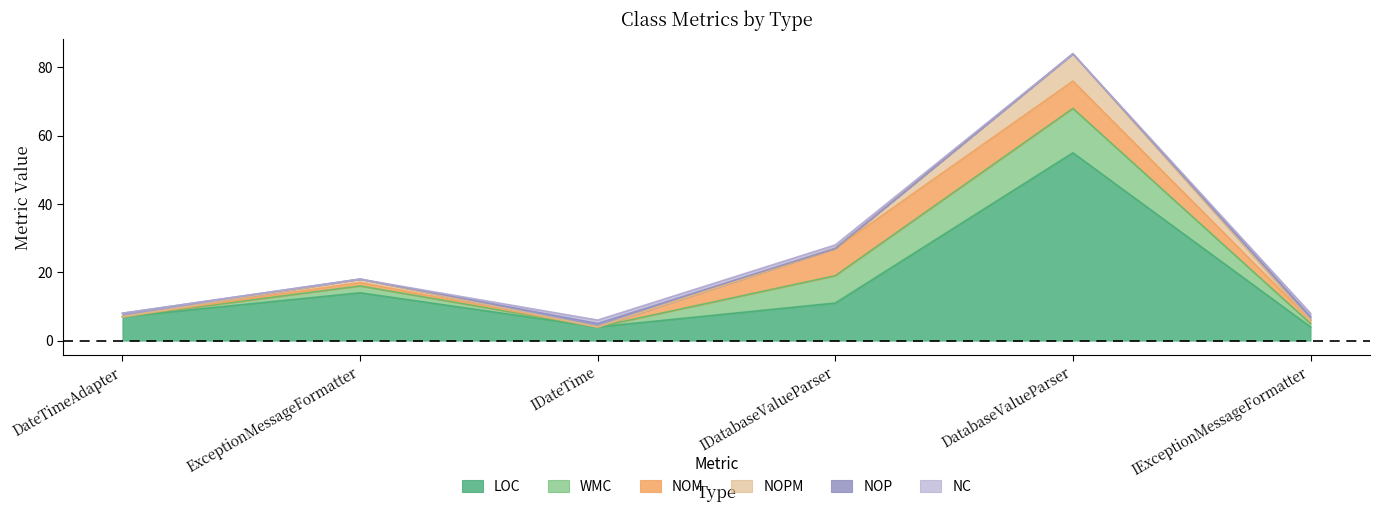

Rank the series by their maximum value, from highest to lowest.

LOC, WMC, NOM, NOPM, NOP, NC